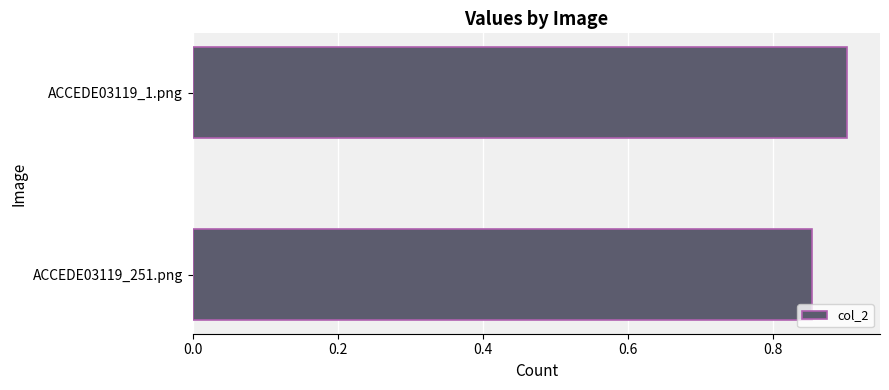

Between ACCEDE03119_251.png and ACCEDE03119_1.png, which is larger?

ACCEDE03119_1.png